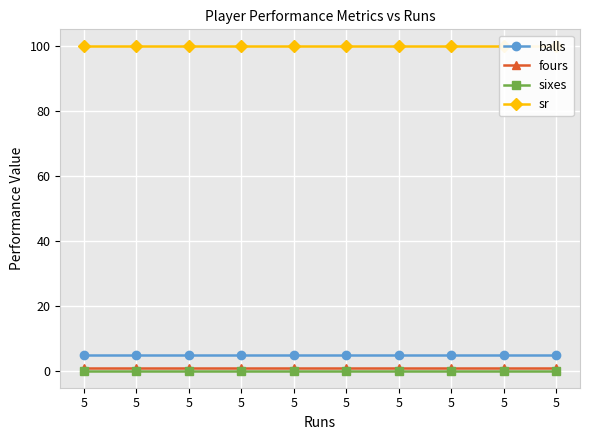

The value of fours at 5 is 2. True or false?

False